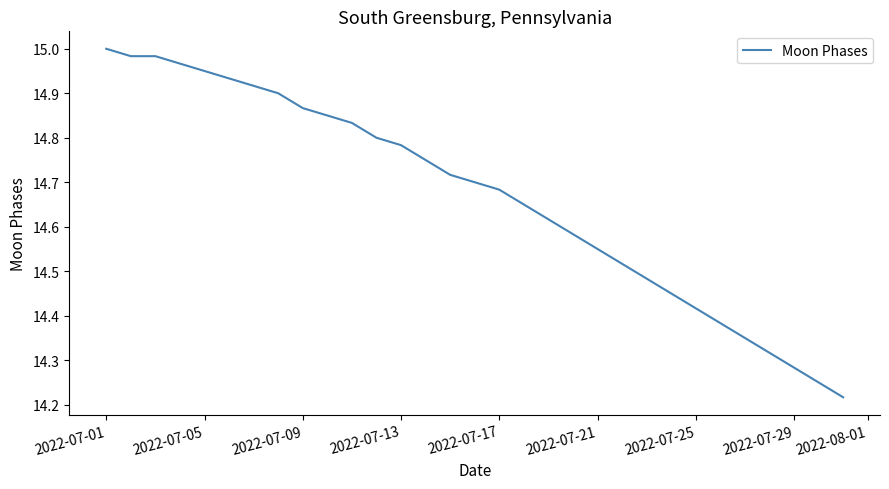

What is the difference between the maximum and minimum values?

0.8